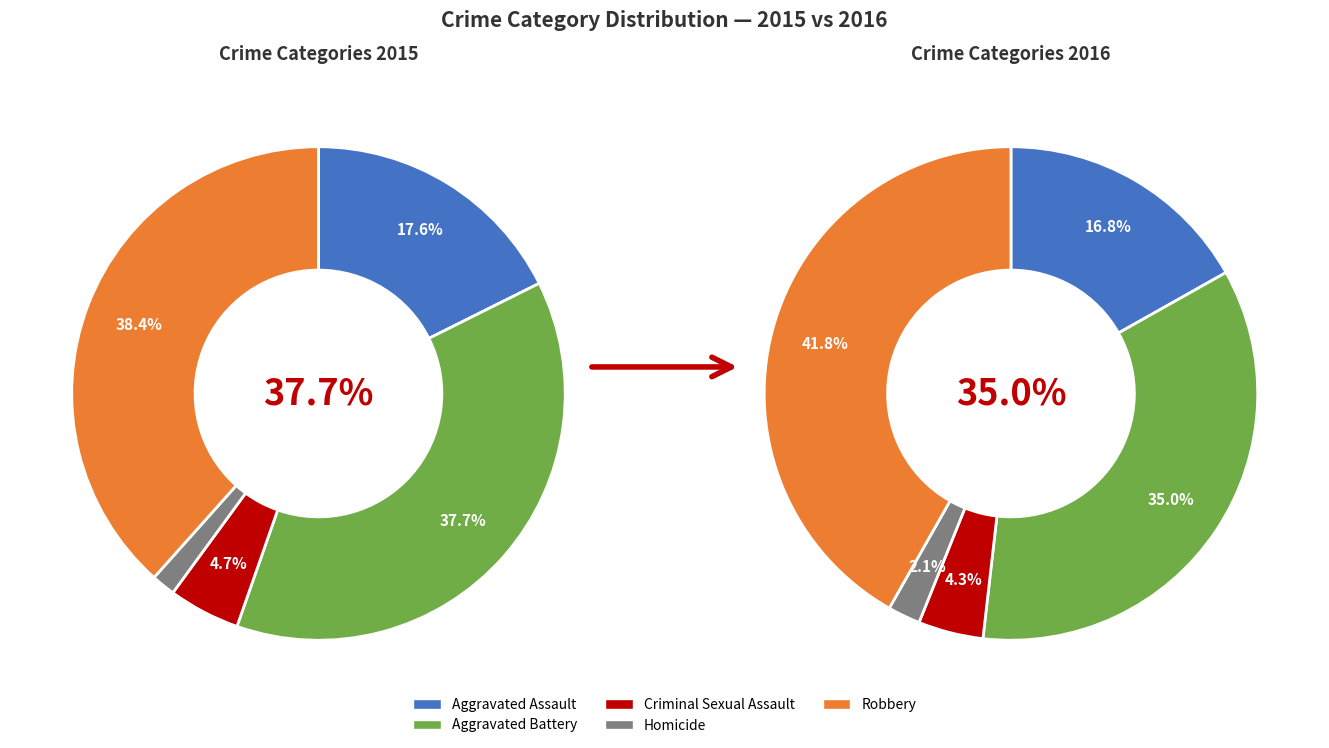

Rank the categories by value from lowest to highest.

Homicide, Criminal Sexual Assault, Aggravated Assault, Aggravated Battery, Robbery